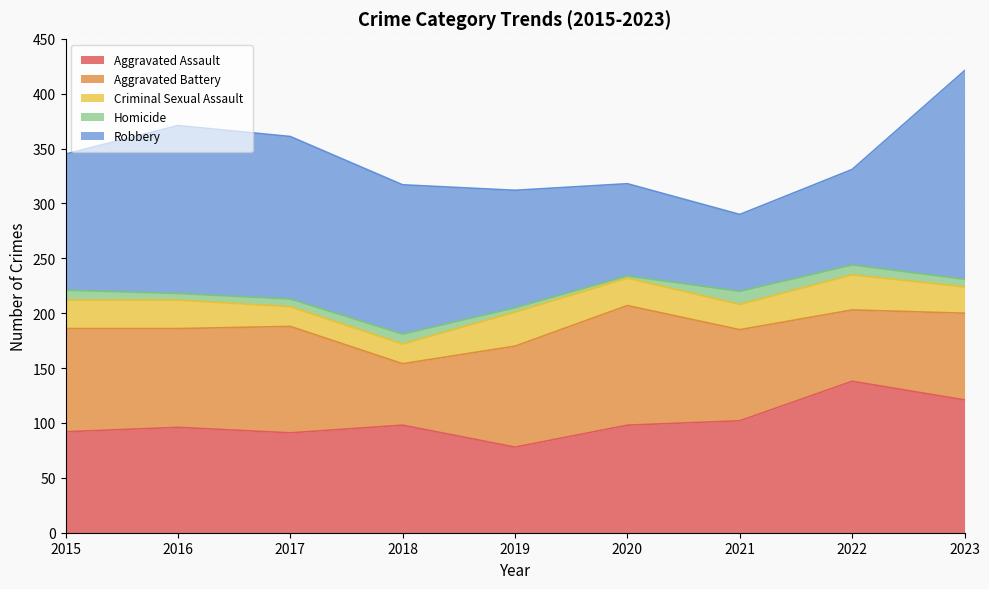

Which has a higher value, 2020 or 2021?

2021